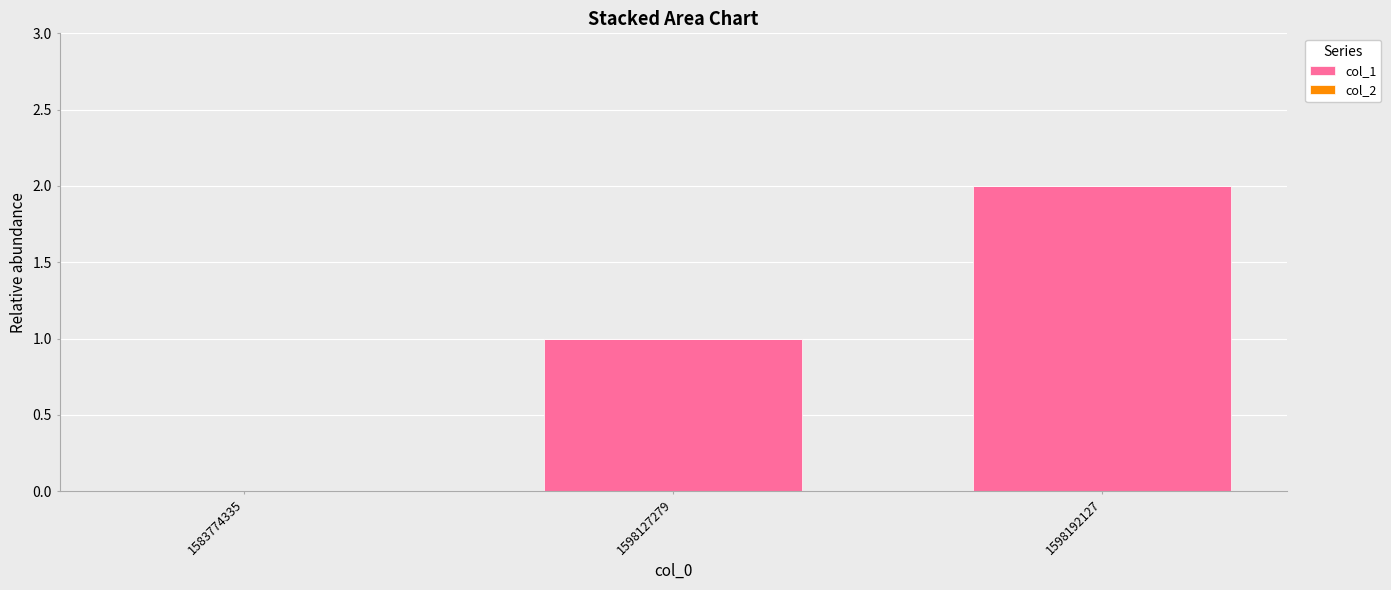

What is the sum of all values?

3